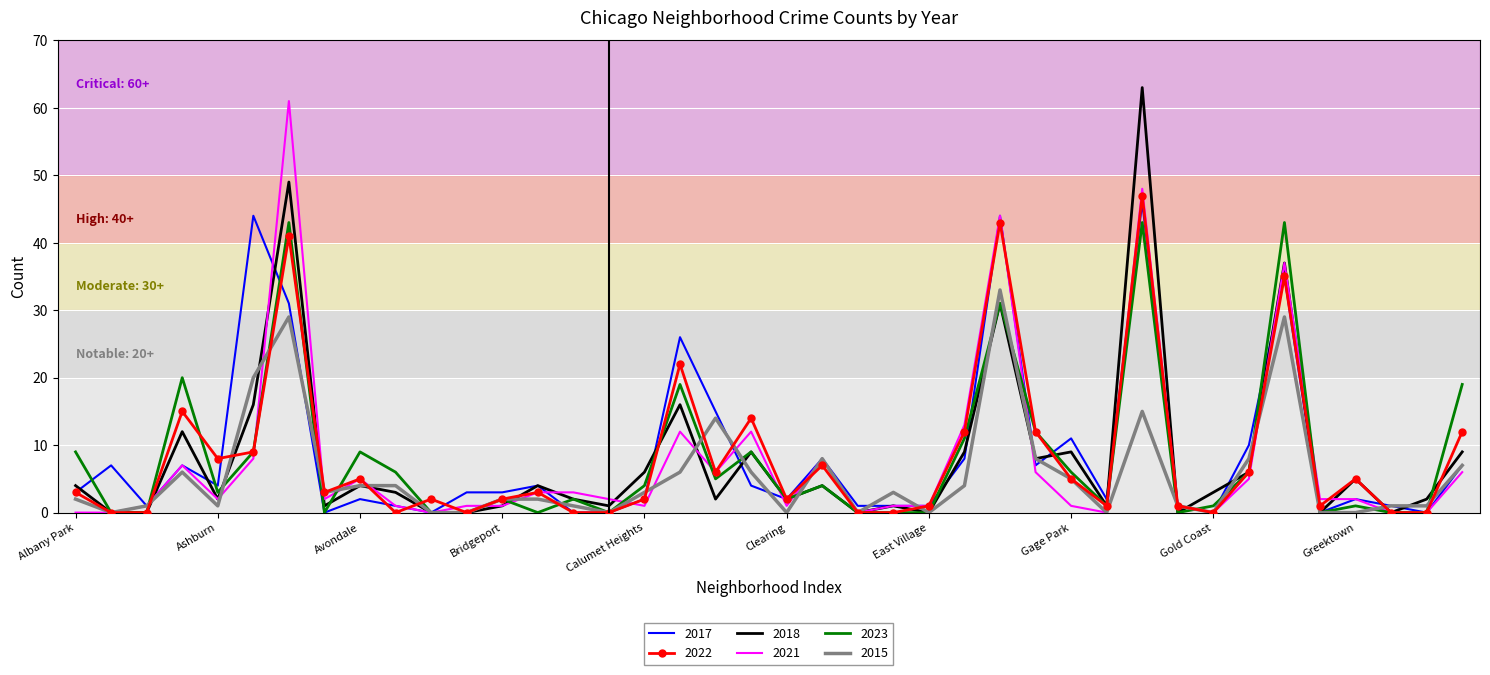

What are all the series names shown in the legend?

2017, 2022, 2018, 2021, 2023, 2015